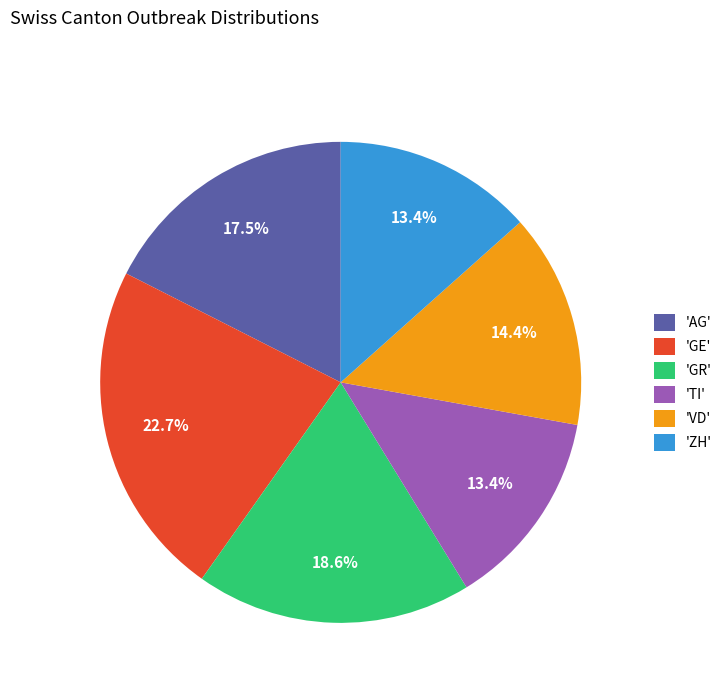

How many slices are in this pie chart?

6